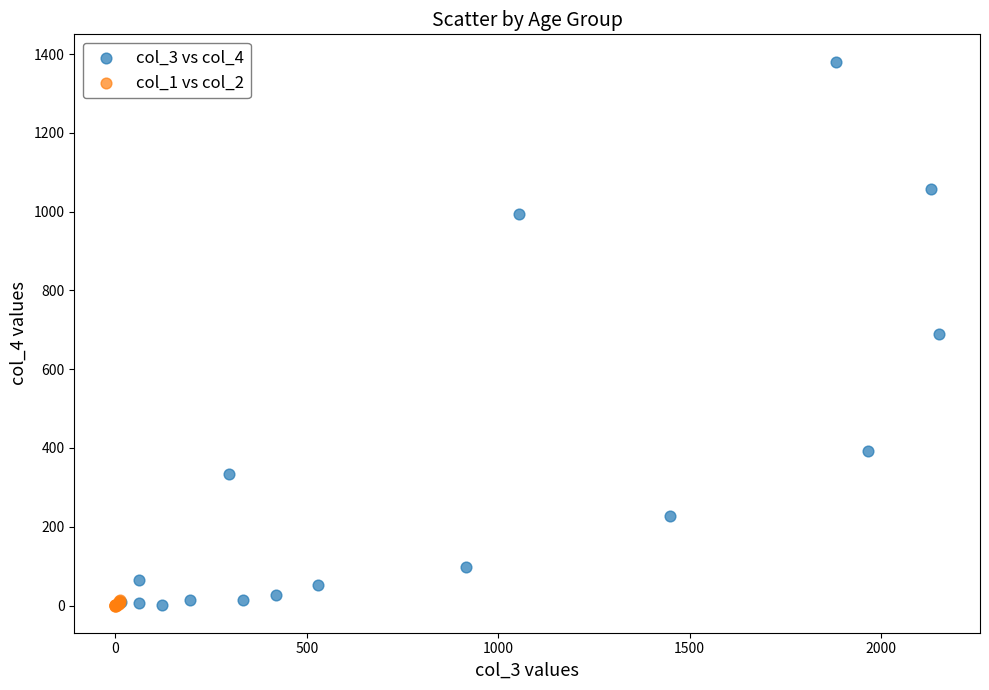

Which series contains the highest Y value?

col_3 vs col_4